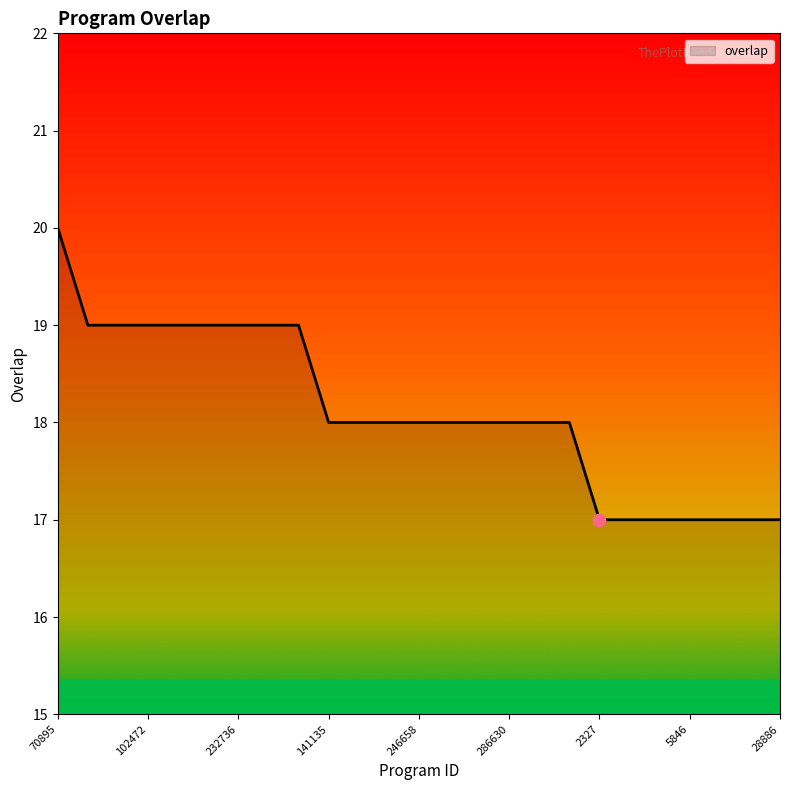

What is the difference between the maximum and minimum values?

3